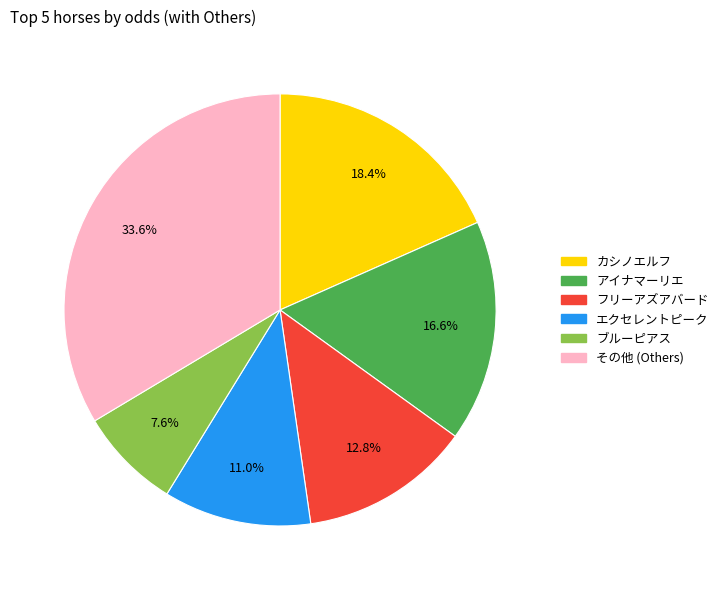

Is there any slice that represents more than half of the pie?

No